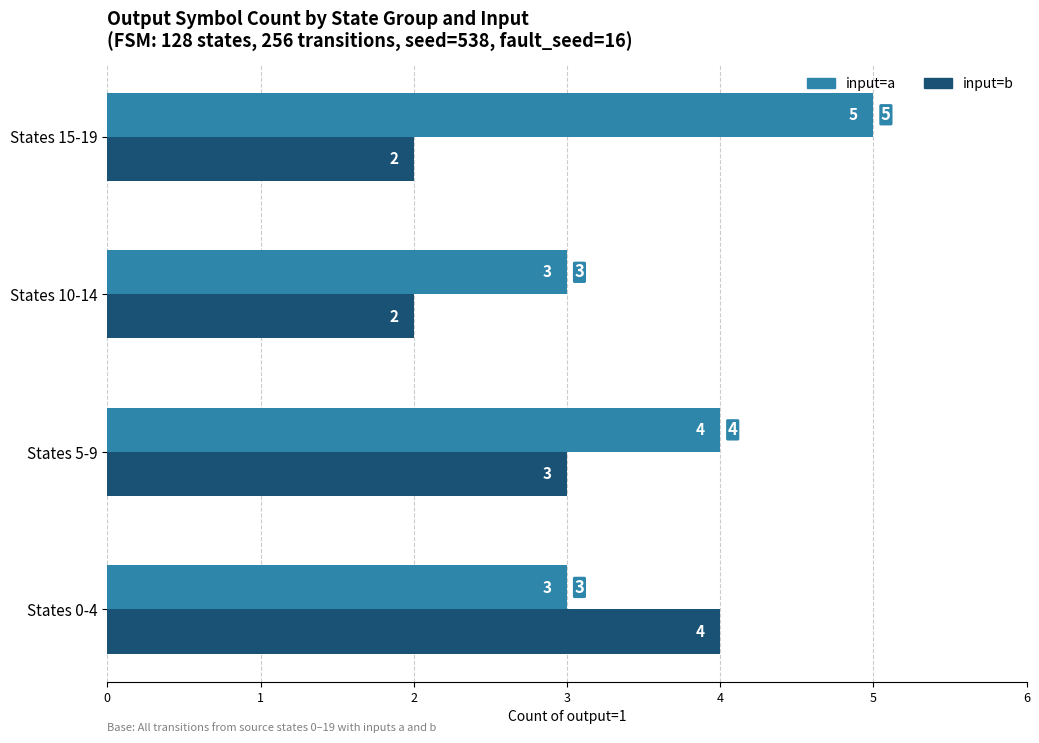

What is the difference between the maximum and minimum values in the input=b series?

2